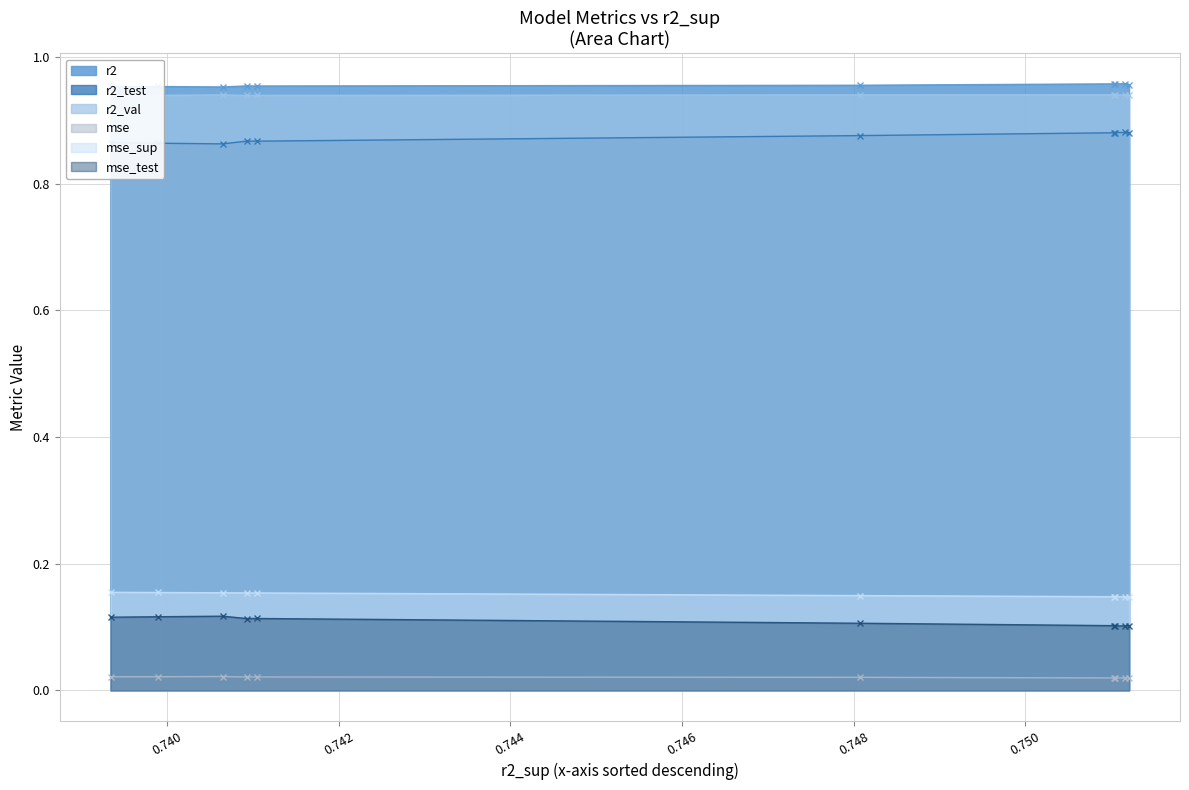

Reading right to left, list all the values displayed in this chart.

r2: 1.0	1.0	1.0	1.0	1.0	1.0	1.0	1.0	1.0	1.0
r2_test: 0.9	0.9	0.9	0.9	0.9	0.9	0.9	0.9	0.9	0.9
r2_val: 0.9	0.9	0.9	0.9	0.9	0.9	0.9	0.9	0.9	0.9
mse: 0.0	0.0	0.0	0.0	0.0	0.0	0.0	0.0	0.0	0.0
mse_sup: 0.2	0.2	0.2	0.2	0.2	0.1	0.1	0.1	0.1	0.1
mse_test: 0.1	0.1	0.1	0.1	0.1	0.1	0.1	0.1	0.1	0.1